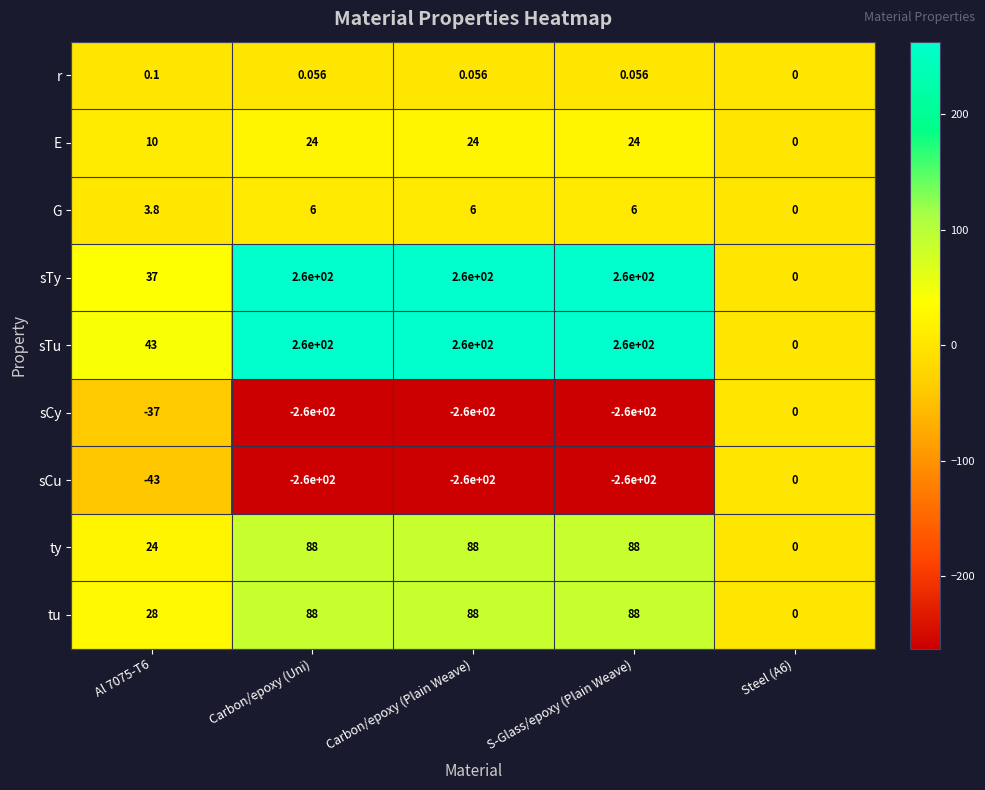

Reading left to right, transcribe all the data shown in this chart.

r: Al 7075-T6=0.1	Carbon/epoxy (Uni)=0.1	Carbon/epoxy (Plain Weave)=0.1	S-Glass/epoxy (Plain Weave)=0.1	Steel (A6)=0.0
E: Al 7075-T6=10.0	Carbon/epoxy (Uni)=24.0	Carbon/epoxy (Plain Weave)=24.0	S-Glass/epoxy (Plain Weave)=24.0	Steel (A6)=0.0
G: Al 7075-T6=3.8	Carbon/epoxy (Uni)=6.0	Carbon/epoxy (Plain Weave)=6.0	S-Glass/epoxy (Plain Weave)=6.0	Steel (A6)=0.0
sTy: Al 7075-T6=37.0	Carbon/epoxy (Uni)=260.0	Carbon/epoxy (Plain Weave)=260.0	S-Glass/epoxy (Plain Weave)=260.0	Steel (A6)=0.0
sTu: Al 7075-T6=43.0	Carbon/epoxy (Uni)=260.0	Carbon/epoxy (Plain Weave)=260.0	S-Glass/epoxy (Plain Weave)=260.0	Steel (A6)=0.0
sCy: Al 7075-T6=-37.0	Carbon/epoxy (Uni)=-260.0	Carbon/epoxy (Plain Weave)=-260.0	S-Glass/epoxy (Plain Weave)=-260.0	Steel (A6)=0.0
sCu: Al 7075-T6=-43.0	Carbon/epoxy (Uni)=-260.0	Carbon/epoxy (Plain Weave)=-260.0	S-Glass/epoxy (Plain Weave)=-260.0	Steel (A6)=0.0
ty: Al 7075-T6=24.0	Carbon/epoxy (Uni)=88.0	Carbon/epoxy (Plain Weave)=88.0	S-Glass/epoxy (Plain Weave)=88.0	Steel (A6)=0.0
tu: Al 7075-T6=28.0	Carbon/epoxy (Uni)=88.0	Carbon/epoxy (Plain Weave)=88.0	S-Glass/epoxy (Plain Weave)=88.0	Steel (A6)=0.0